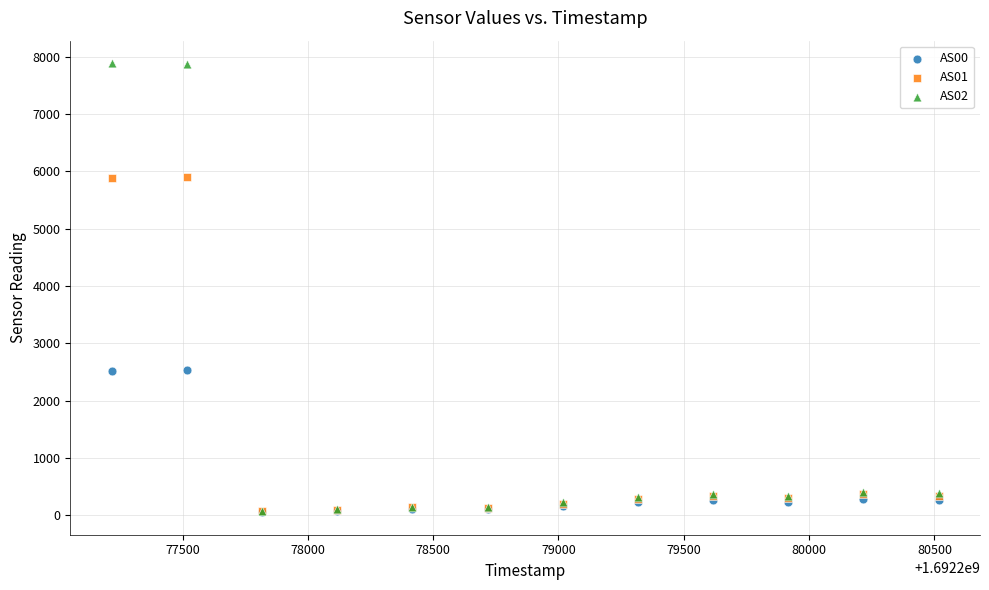

Which series has the largest Y range (max minus min)?

AS02